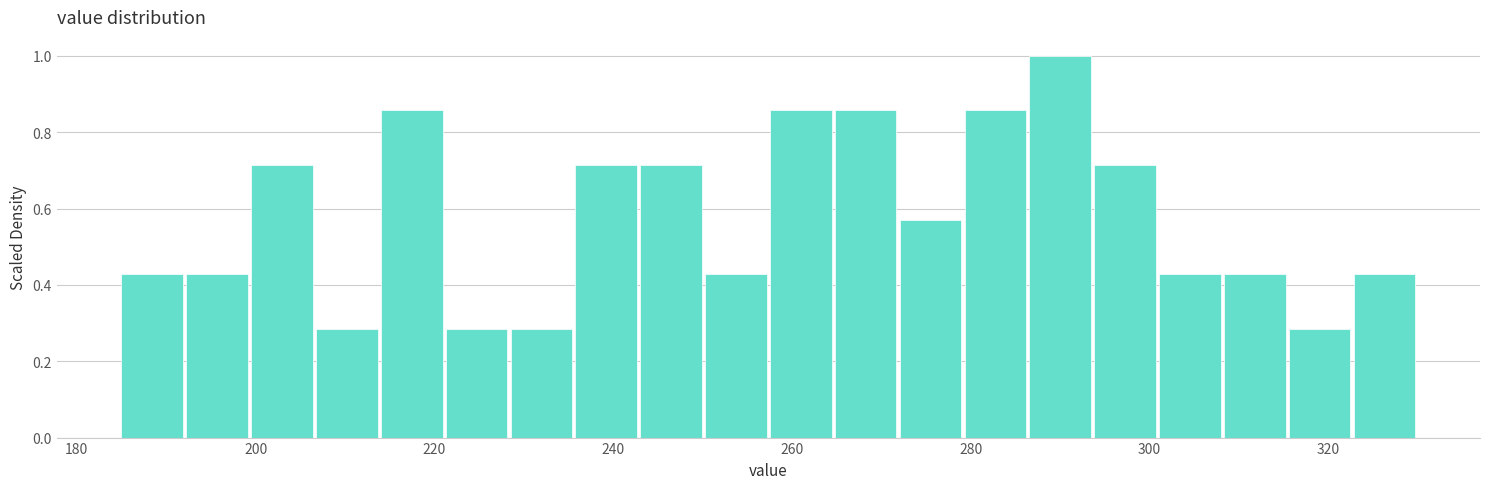

Read against the x-axis, roughly where is the centre of the tallest bar?

290